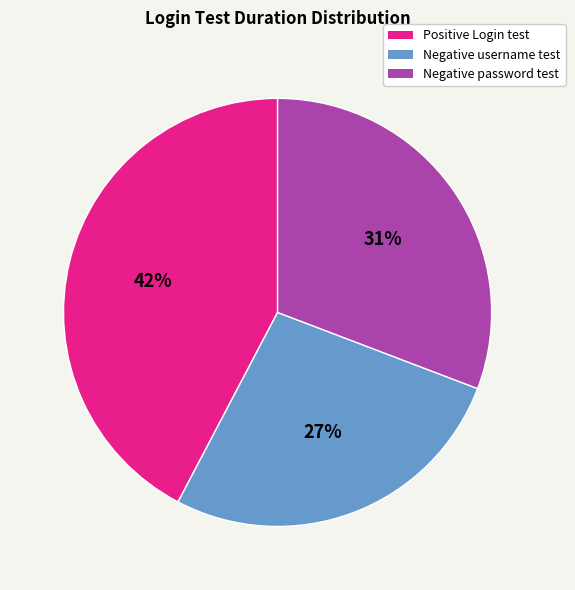

How many segments does this pie chart have?

3